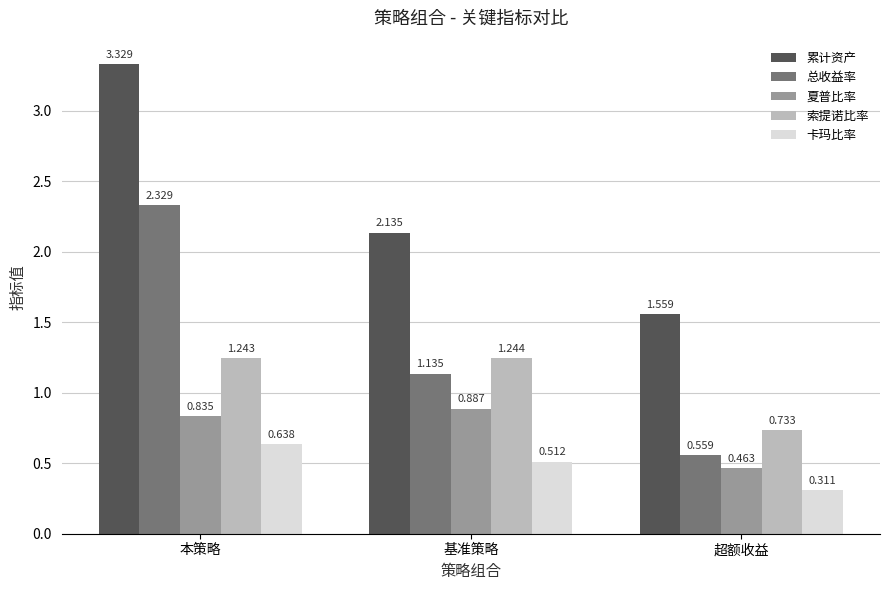

Rank the categories by 索提诺比率 value from highest to lowest.

基准策略, 本策略, 超额收益